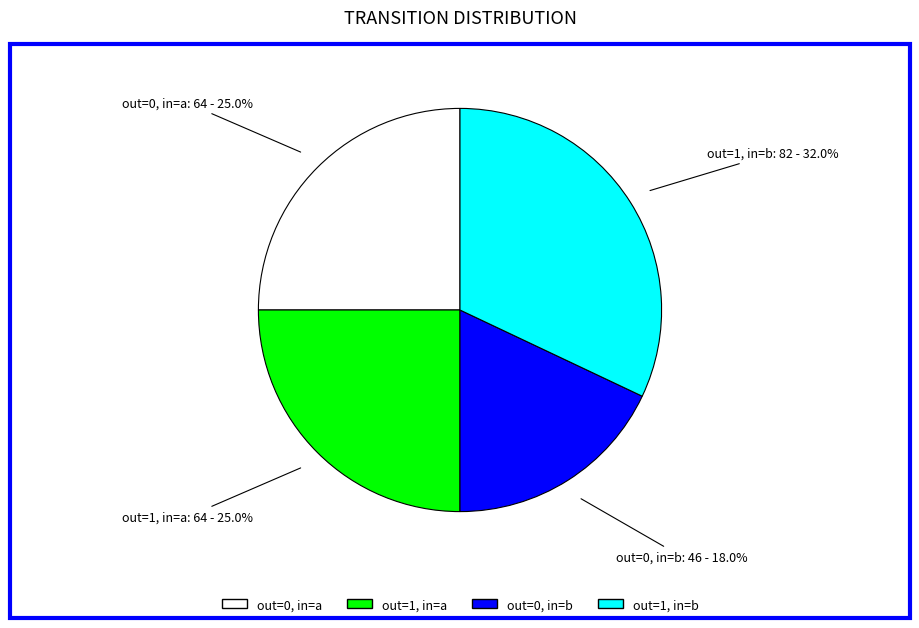

Does any single category account for the majority?

No